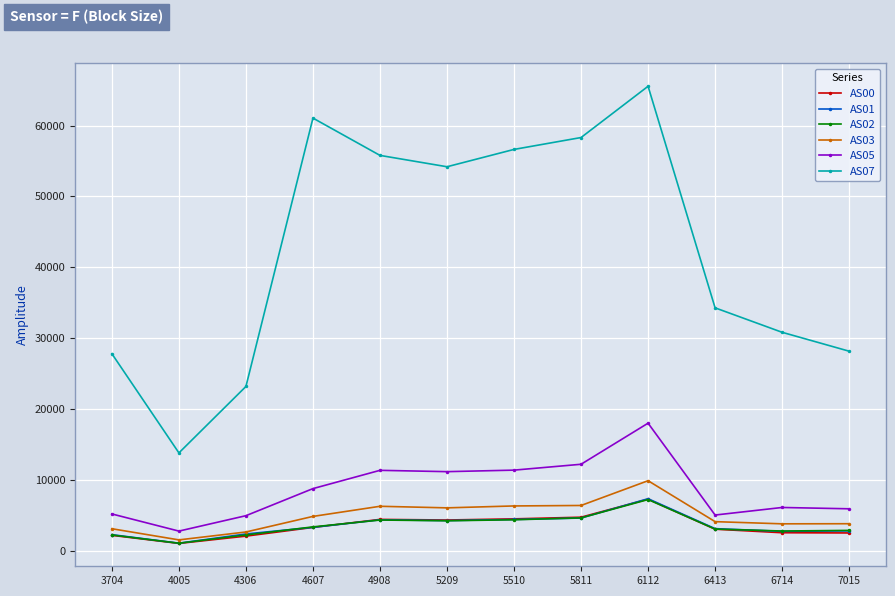

What are all the series names shown in the legend?

AS00, AS01, AS02, AS03, AS05, AS07